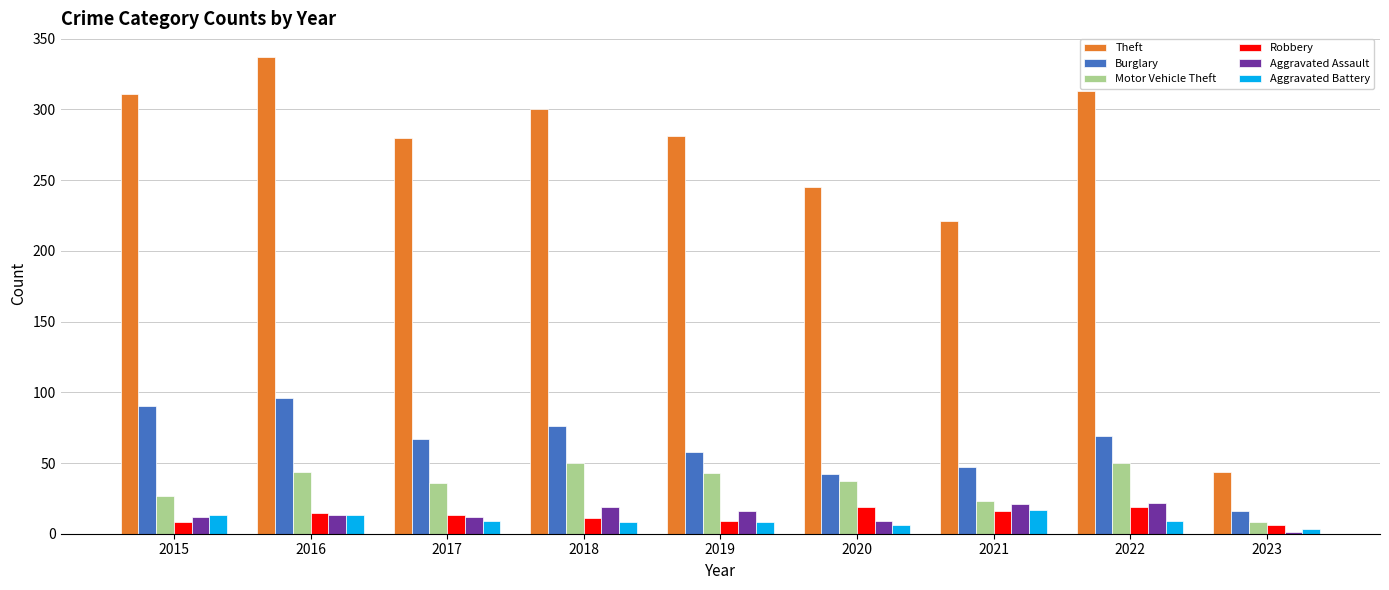

What is the maximum value shown in the chart?

337